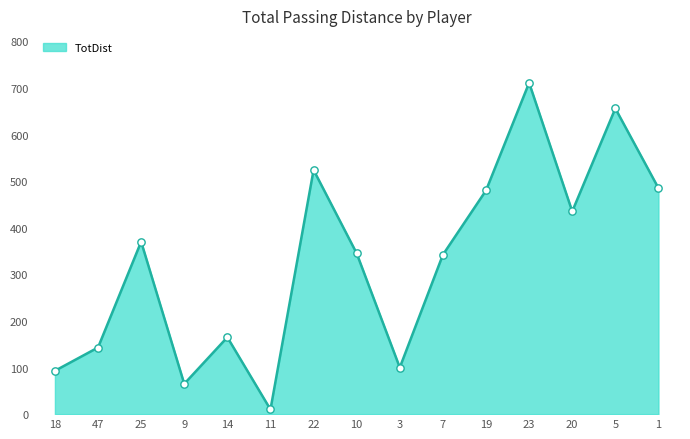

What is the change in value from 18 to 5?

+563